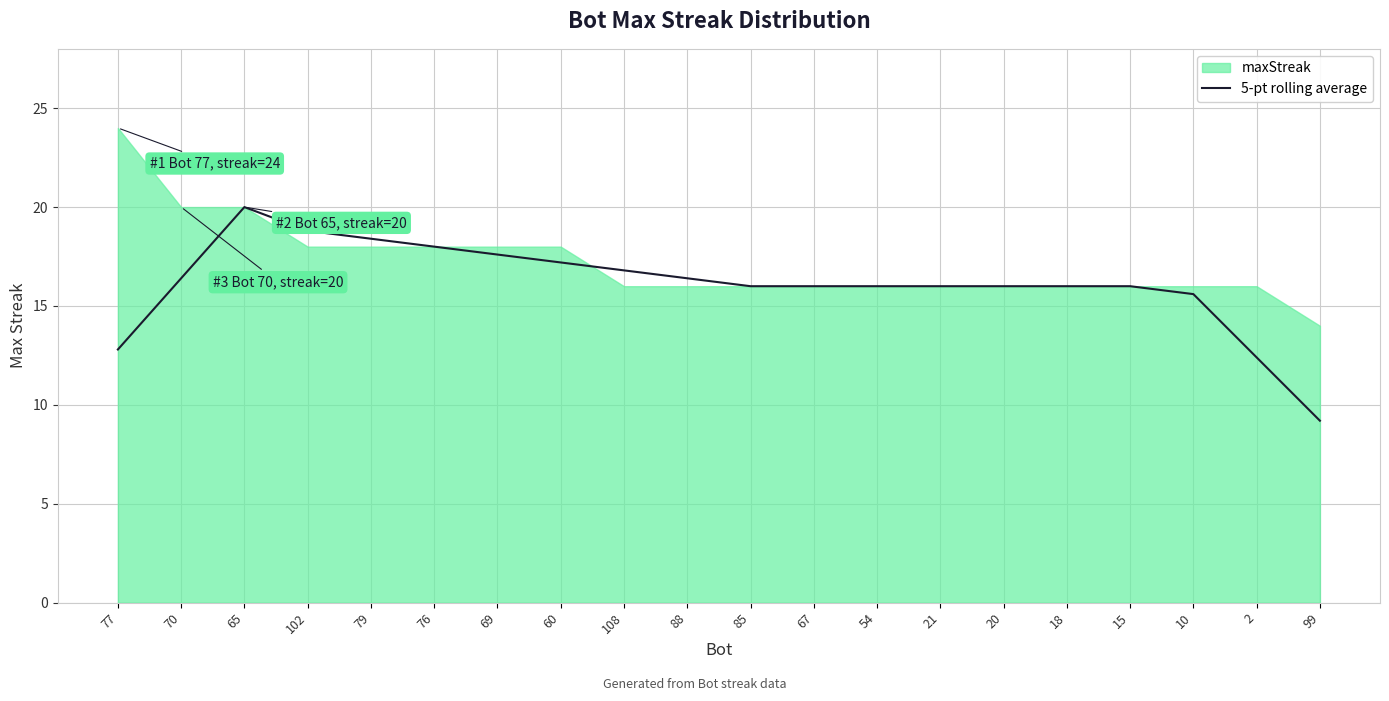

The value at 70 is 16.4. True or false?

True